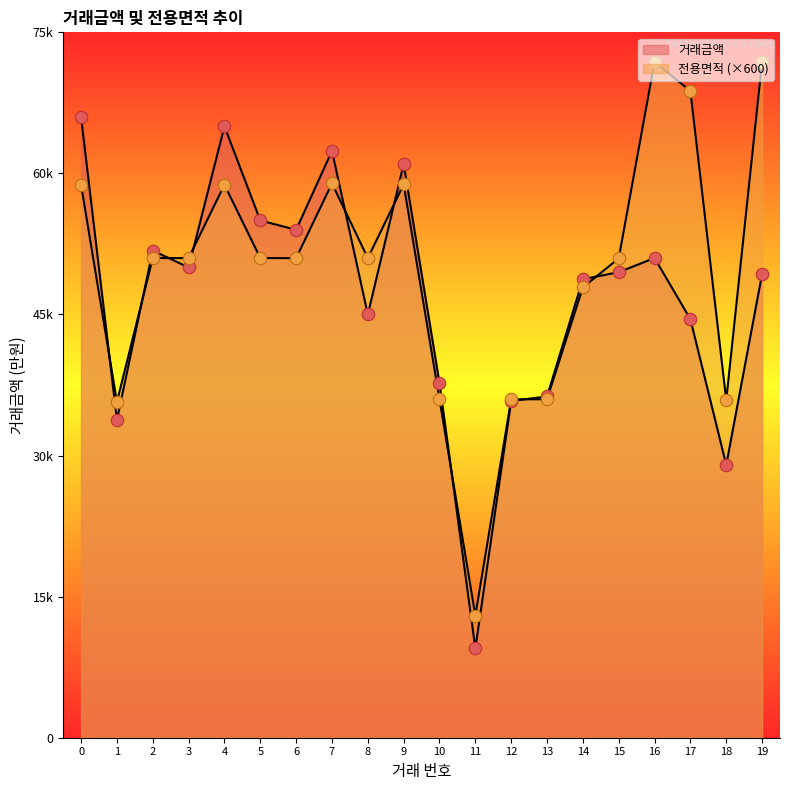

Which series contains the highest Y value?

전용면적